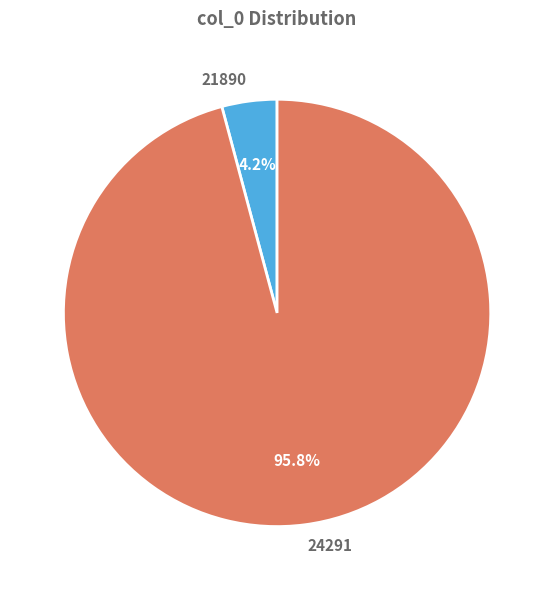

How many slices are in this pie chart?

2